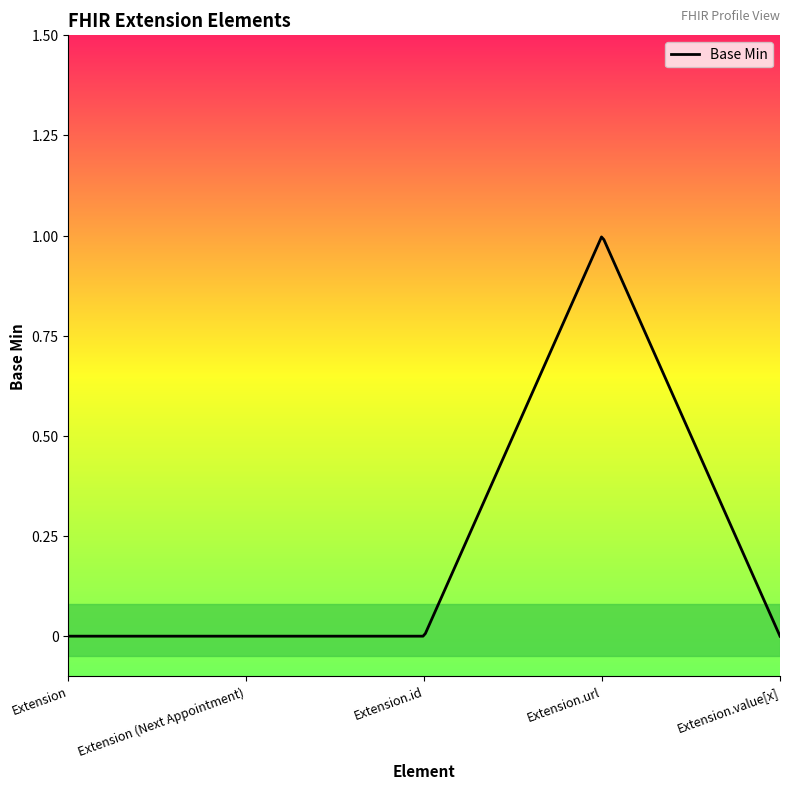

True or false: there are more than 1 points higher than both neighbors.

False